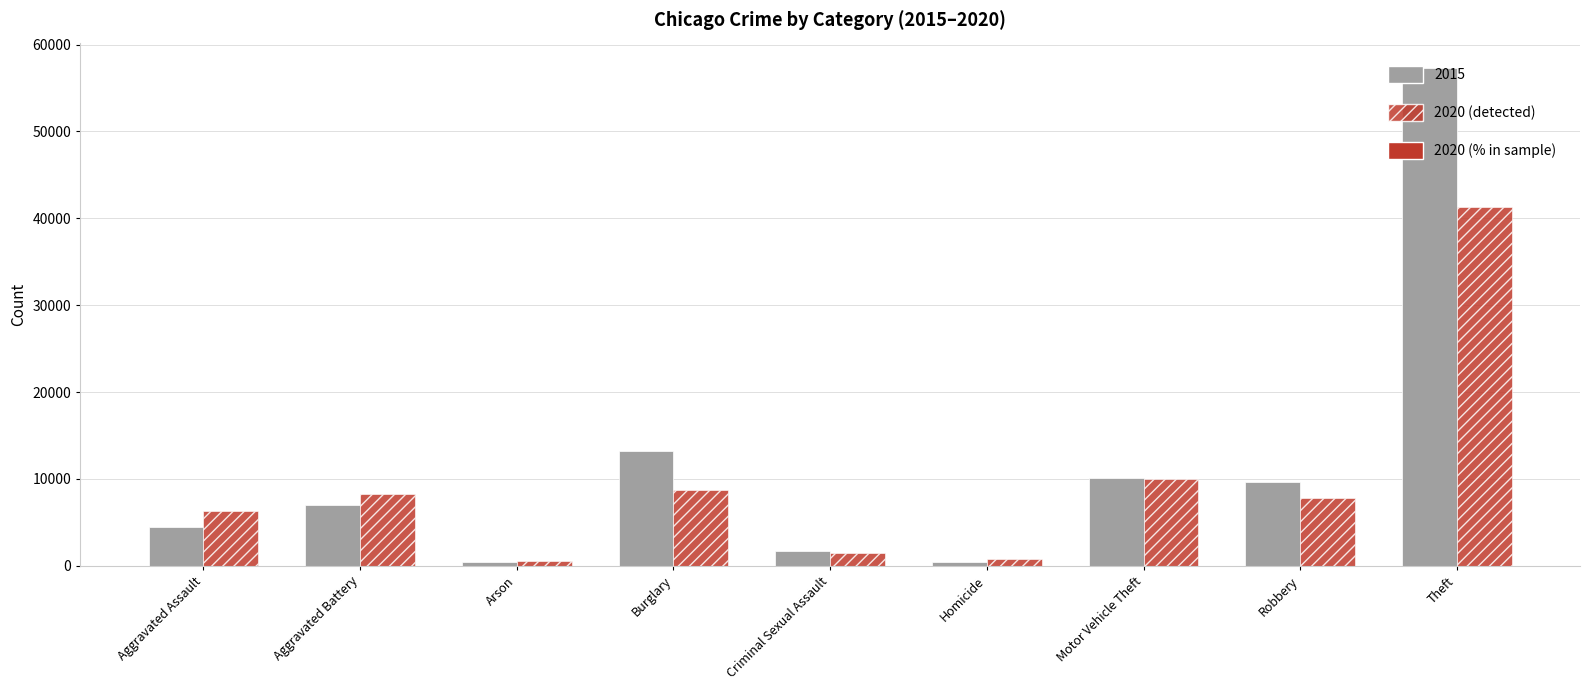

What is the difference between the highest and lowest values at Burglary?

4426